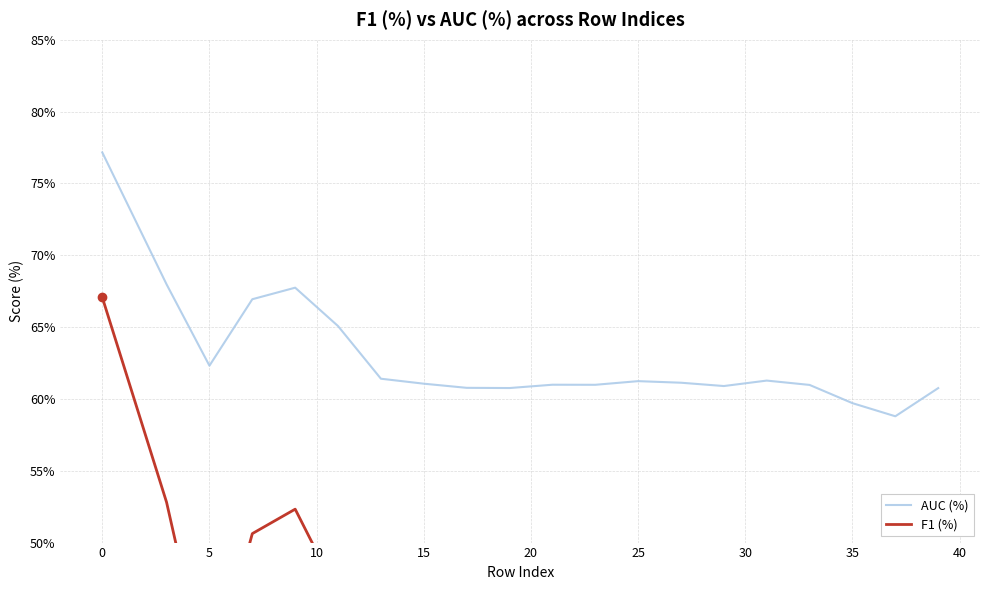

What is the highest value of the AUC (%) series?

77.2